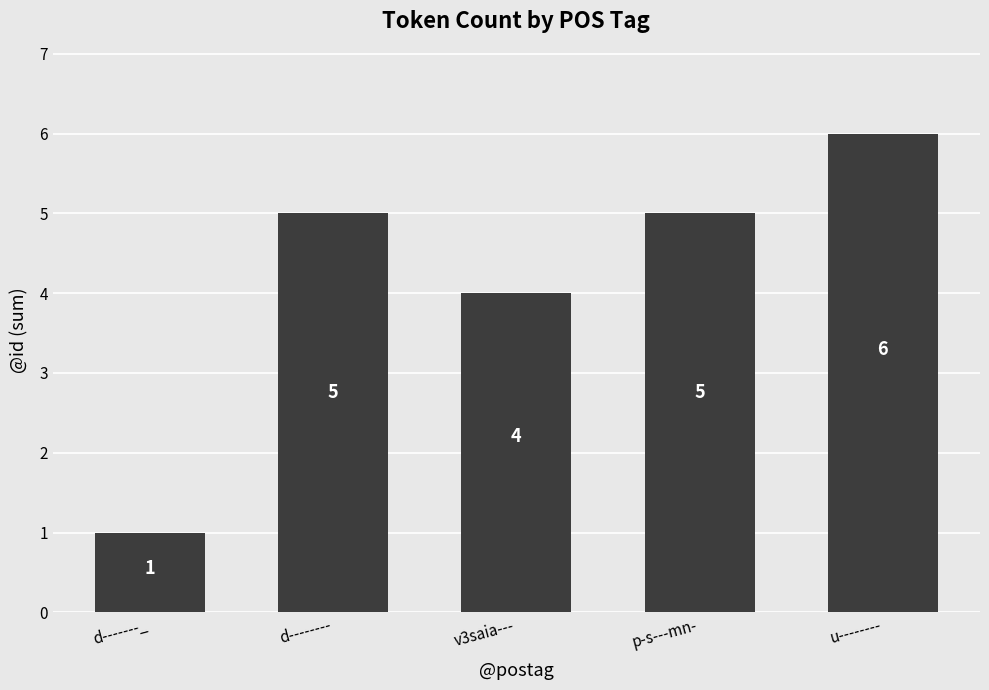

Between u-------- and d-------_, which is larger?

u--------